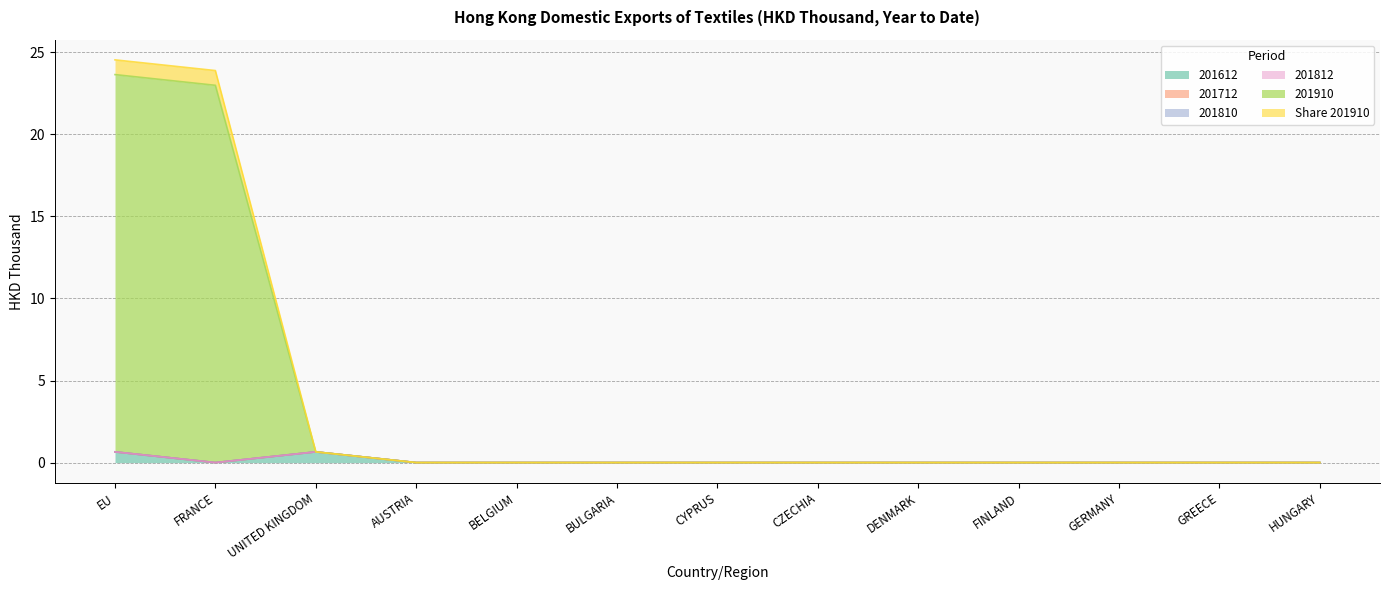

What is the maximum value for 201612?

0.7